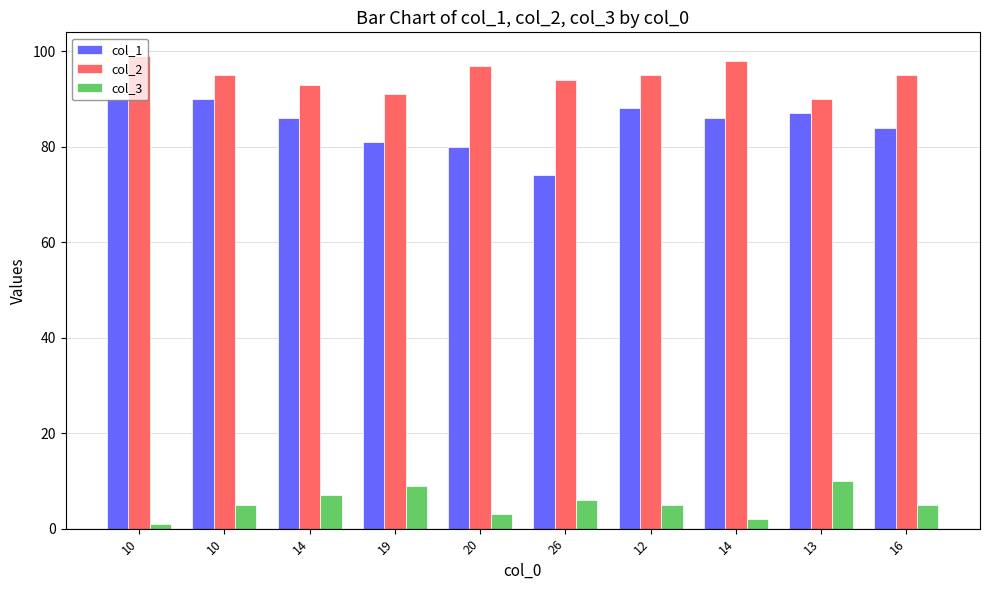

True or false: col_3 has a value of 9 at 19.

True